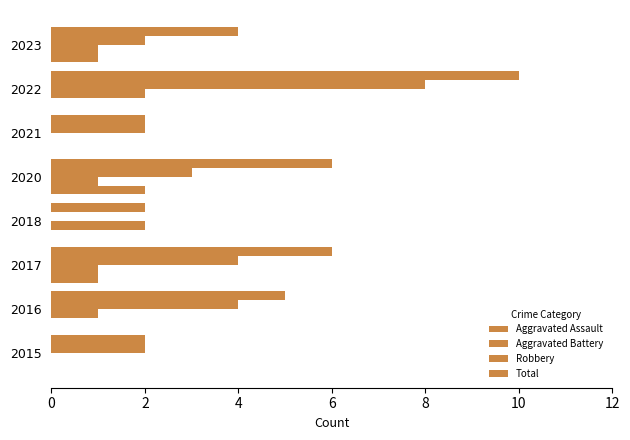

Count the number of data series in this chart.

4